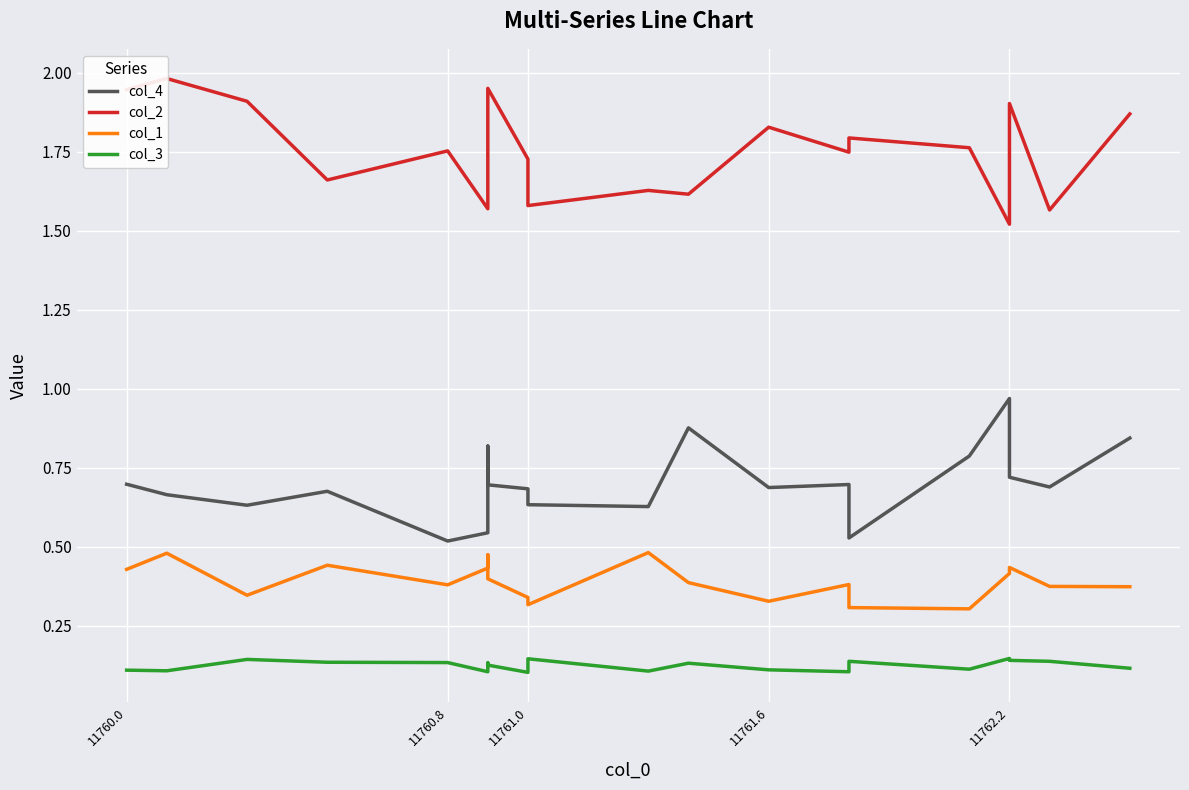

Which series has the largest total across all categories?

col_2